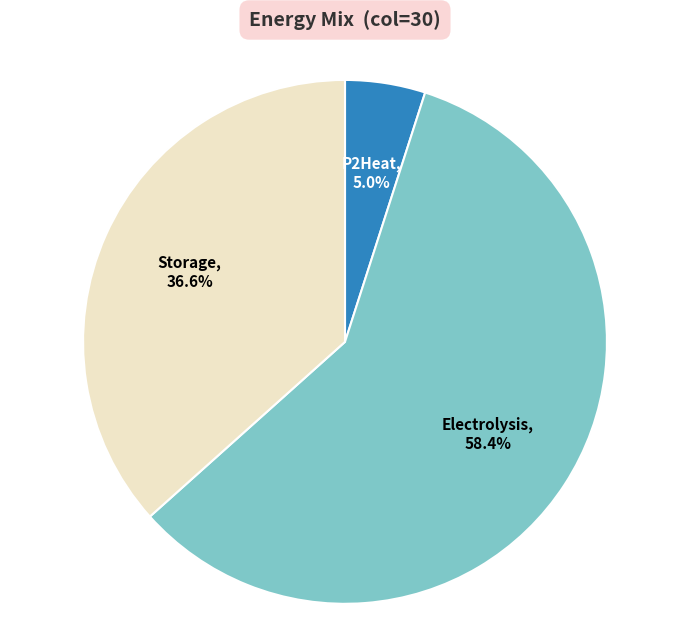

Does any single category account for the majority?

Yes